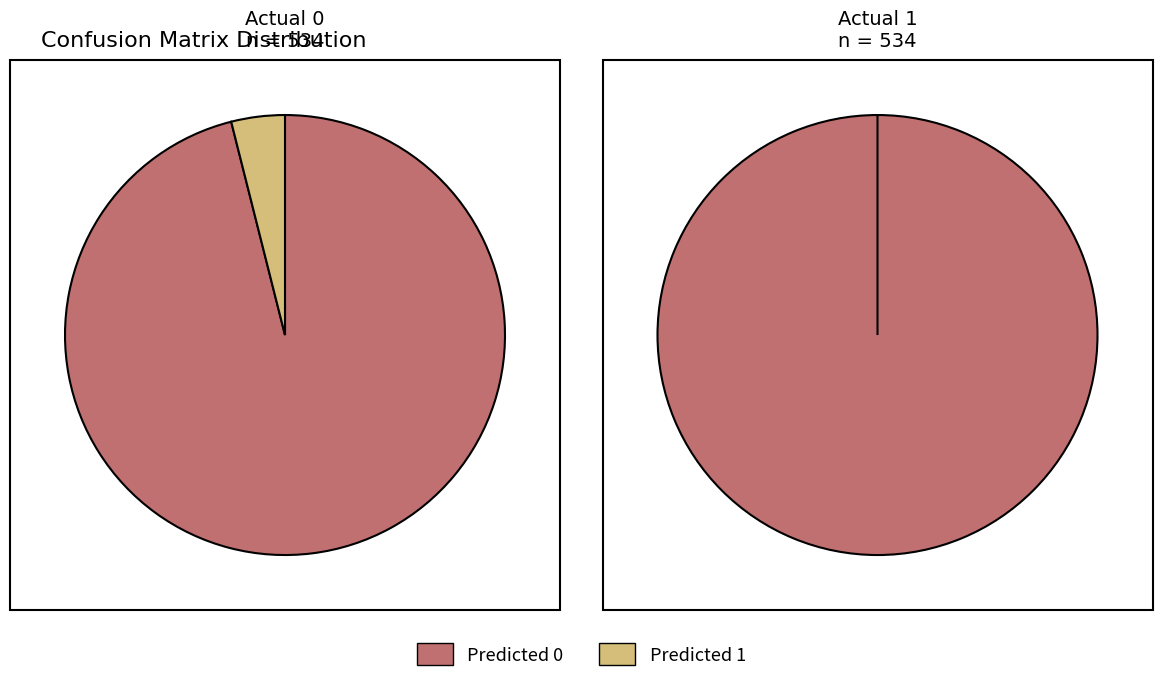

Combined, what portion of the pie is Actual 1 and Actual 0?

100.0%